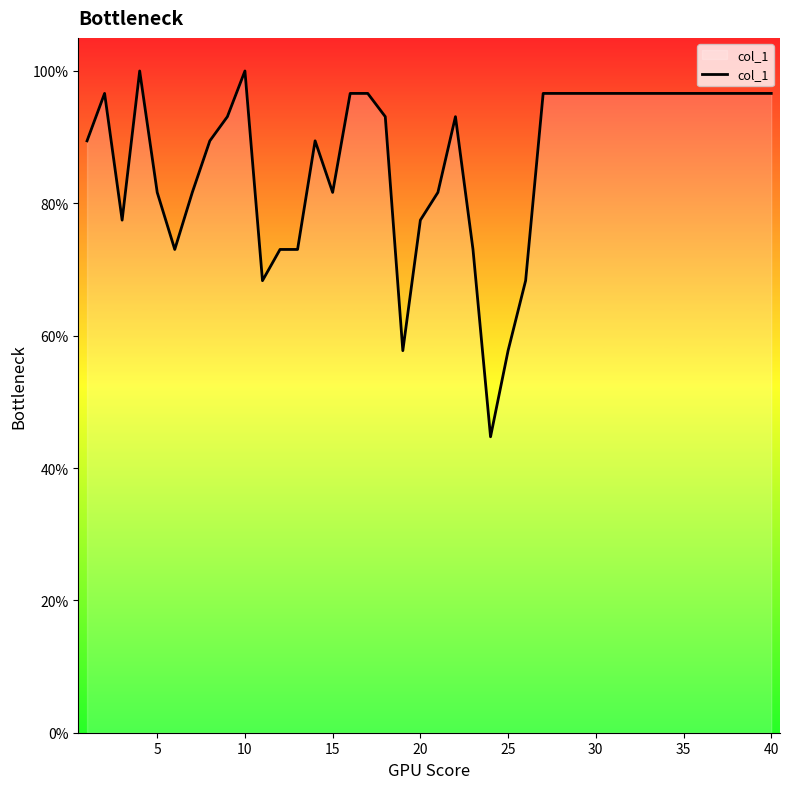

Reading left to right, what are all the values shown in this chart?

89.4	96.6	77.5	100.0	81.6	73.0	81.6	89.4	93.1	100.0	68.3	73.0	73.0	89.4	81.6	96.6	96.6	93.1	57.7	77.5	81.6	93.1	73.0	44.7	57.7	68.3	96.6	96.6	96.6	96.6	96.6	96.6	96.6	96.6	96.6	96.6	96.6	96.6	96.6	96.6